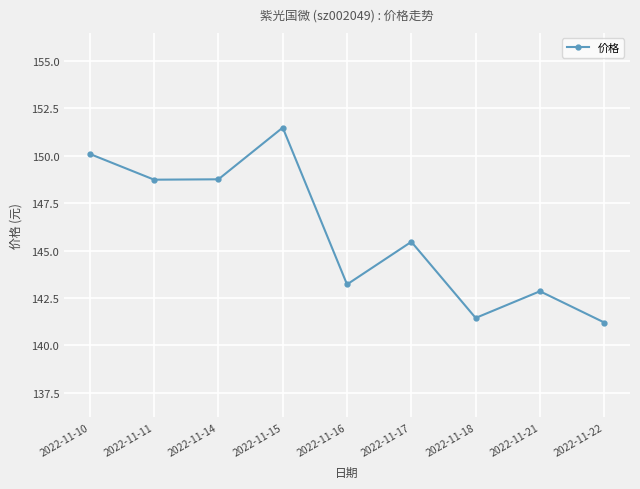

What is the difference between the maximum and minimum values?

10.3